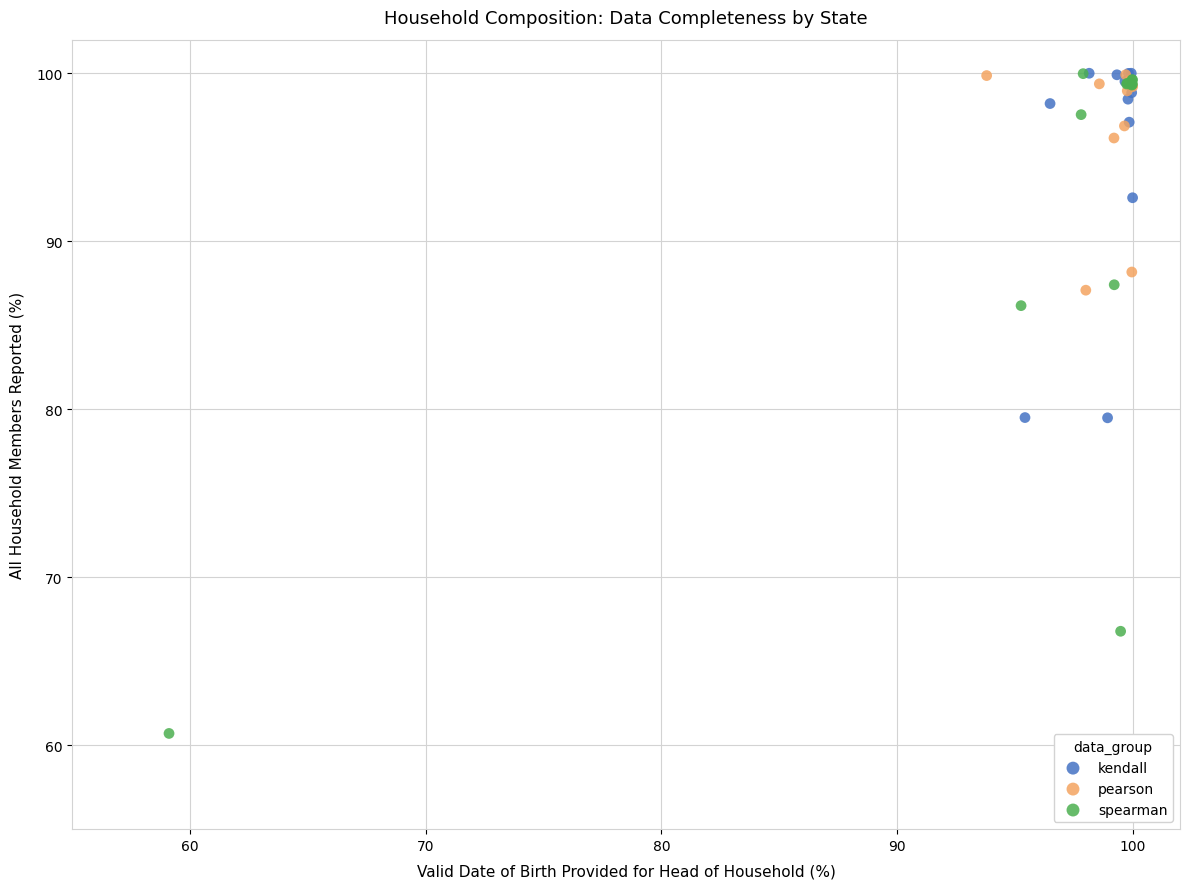

What are all the series names shown in the legend?

kendall, pearson, spearman